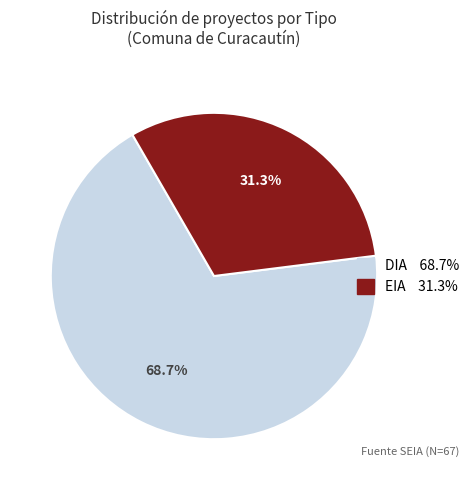

How many slices are in this pie chart?

2